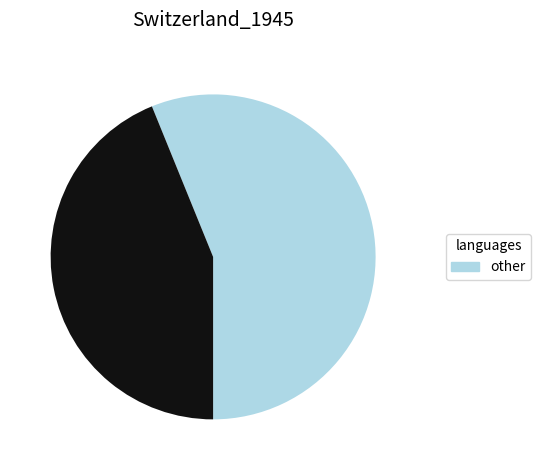

Is there any slice that represents more than half of the pie?

Yes